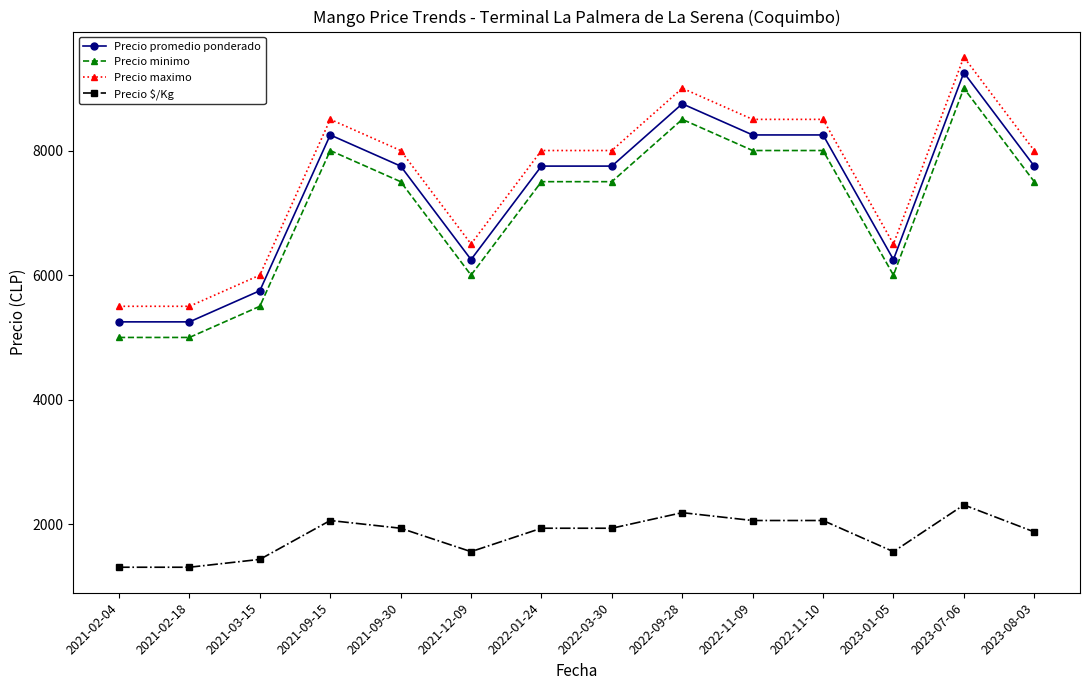

Reading right to left, what are all the values shown in this chart?

Precio promedio ponderado: 7750	9250	6250	8250	8250	8750	7750	7750	6250	7750	8250	5750	5250	5250
Precio minimo: 7500	9000	6000	8000	8000	8500	7500	7500	6000	7500	8000	5500	5000	5000
Precio maximo: 8000	9500	6500	8500	8500	9000	8000	8000	6500	8000	8500	6000	5500	5500
Precio $/Kg: 1879	2312	1562	2062	2062	2188	1938	1938	1562	1938	2062	1438	1312	1312